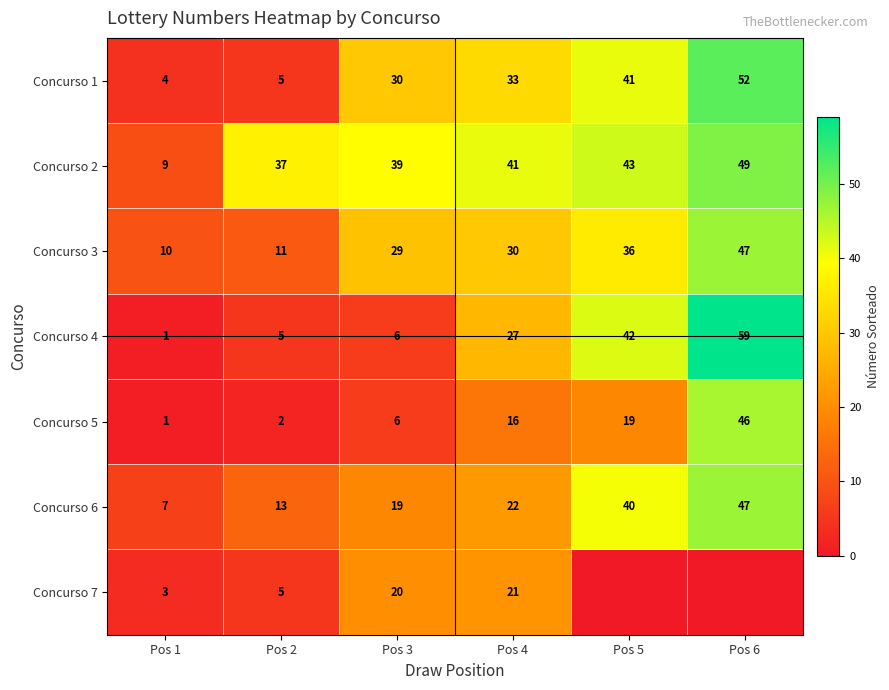

What is the lowest value of the Concurso 2 series?

9